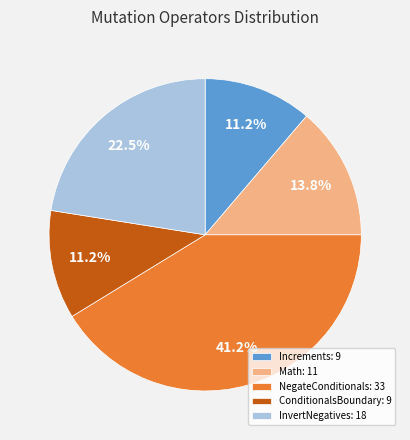

Does any single category account for the majority?

No